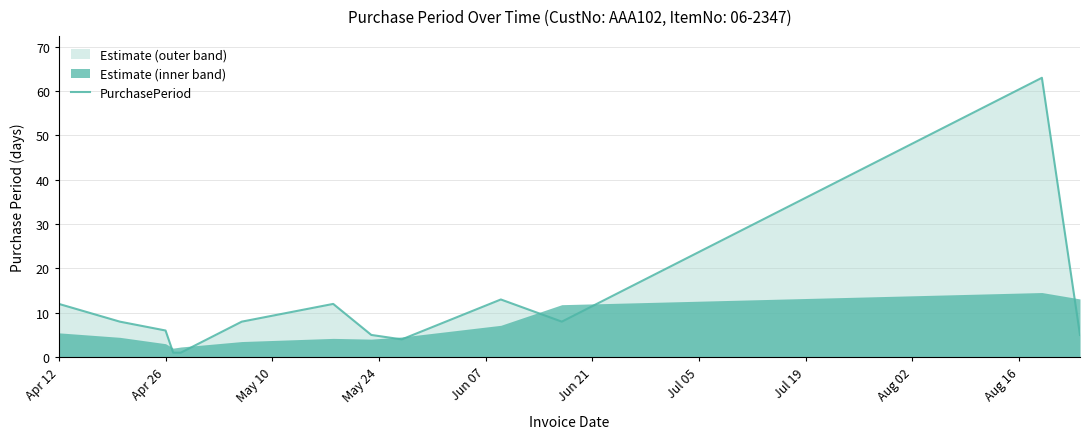

What is the maximum value for PurchasePeriod?

63